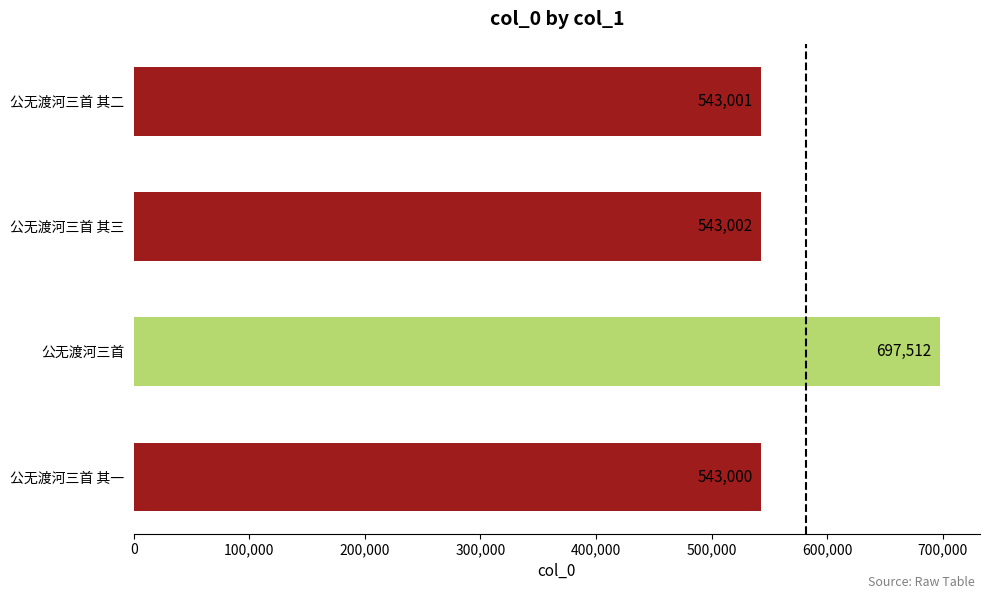

Which category has the lowest value across all series?

公无渡河三首 其一